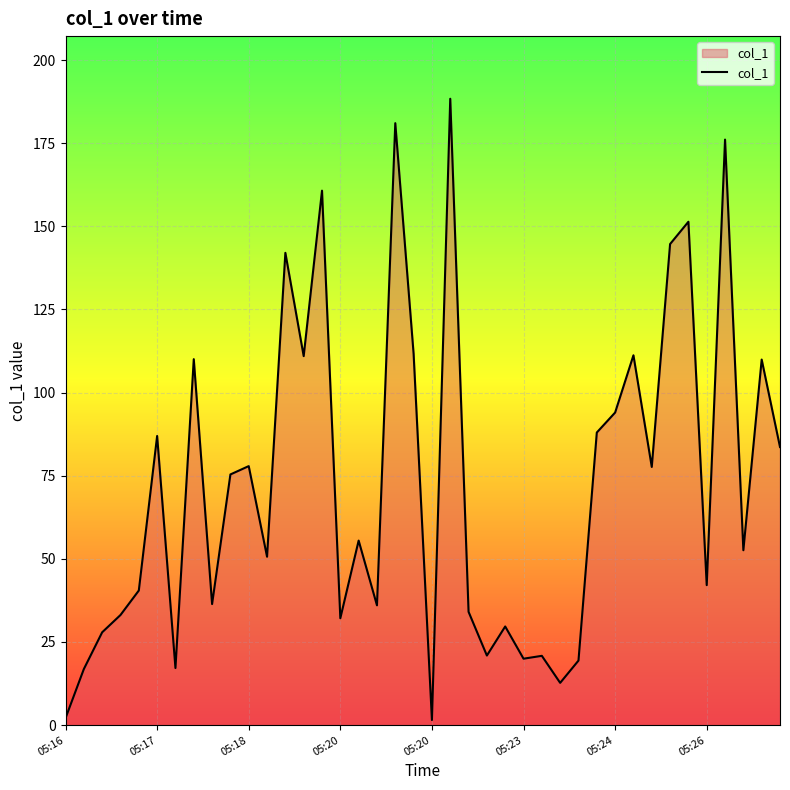

What is the maximum value shown in the chart?

188.4